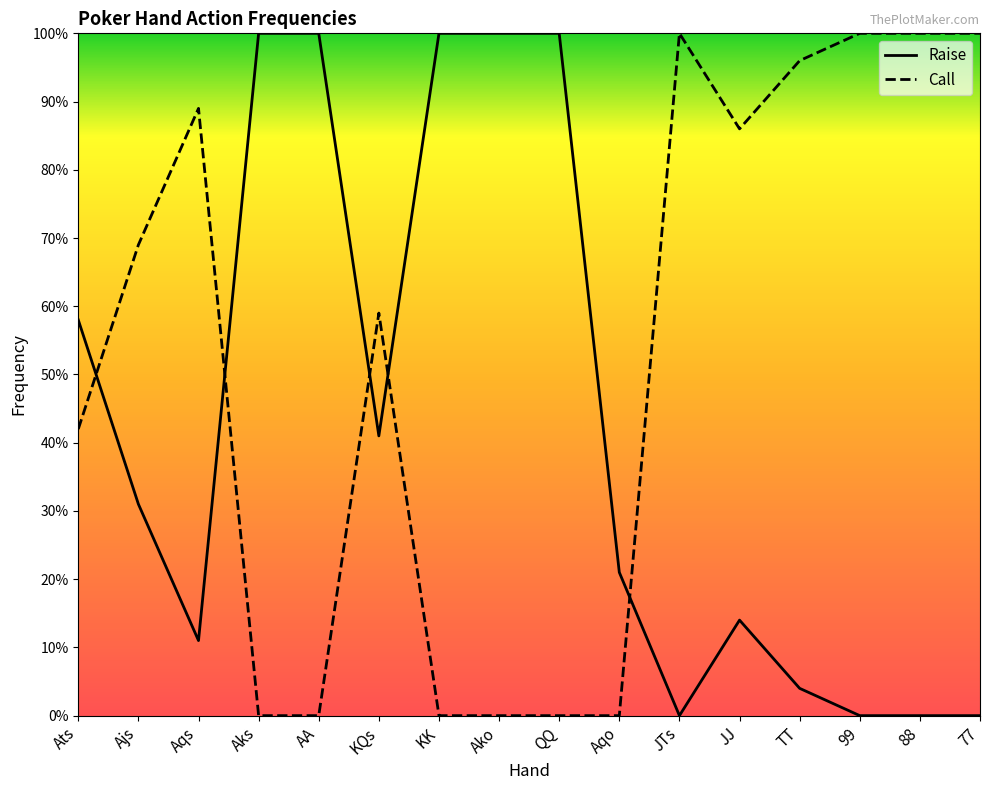

Is the value of Raise at JJ greater than the value of Call at JTs?

No